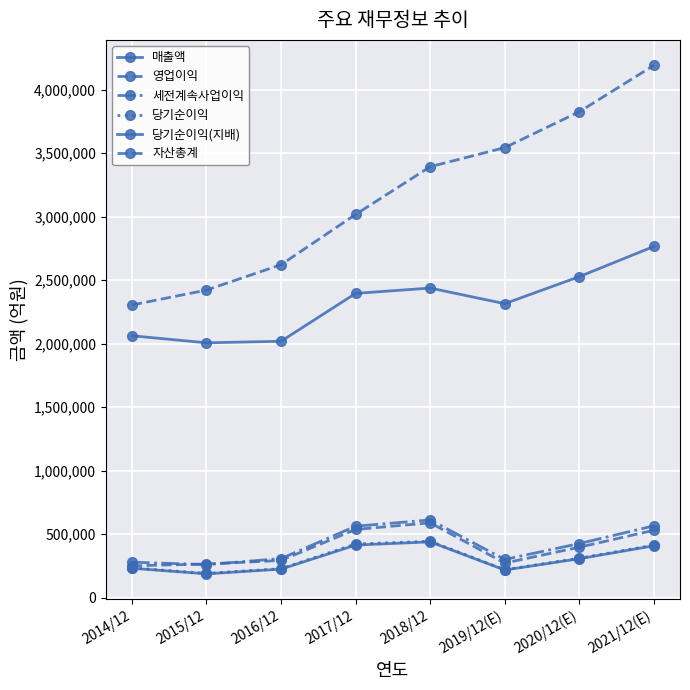

What is the label of the 8th point from the right?

2014/12